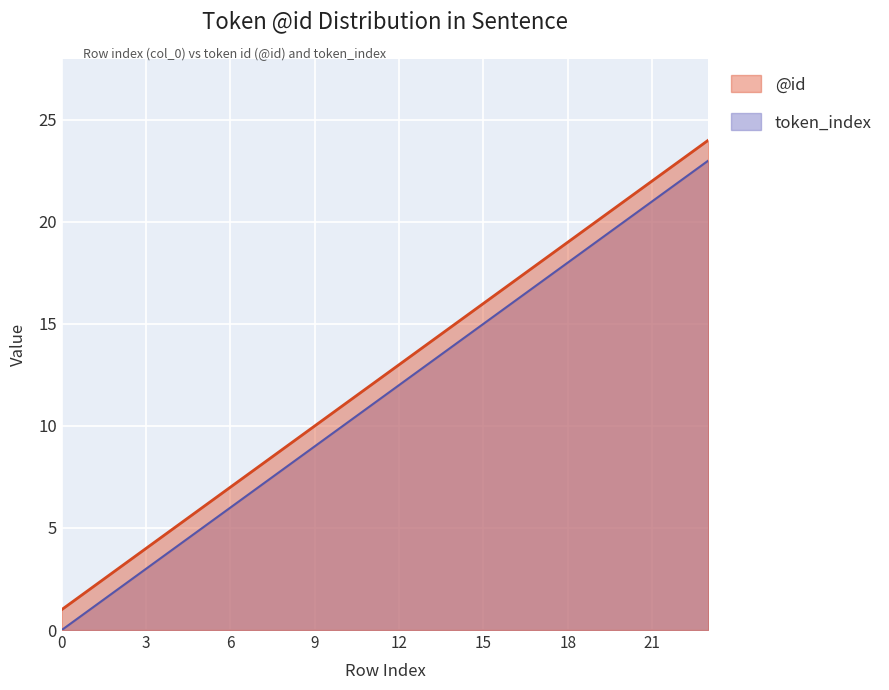

What is the spread (max minus min) of values at 9?

1